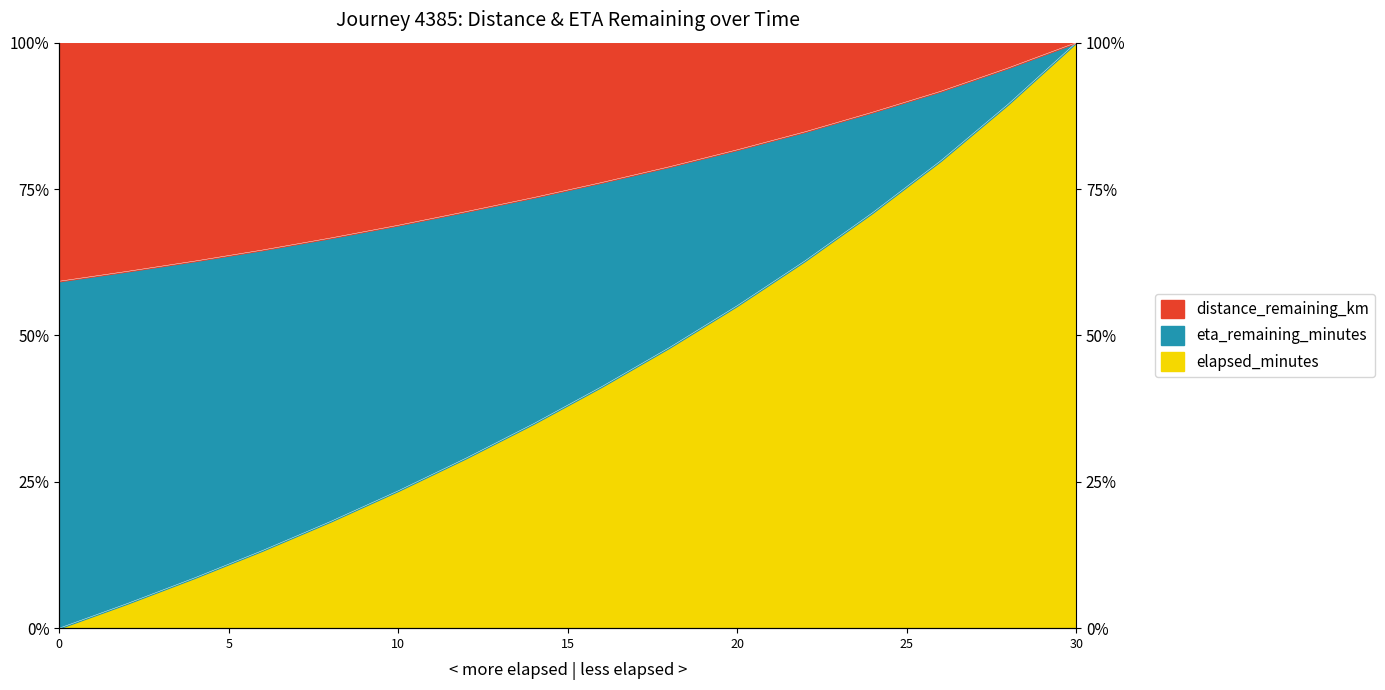

The value of eta_remaining_minutes at 12.0 is 29.0. True or false?

True